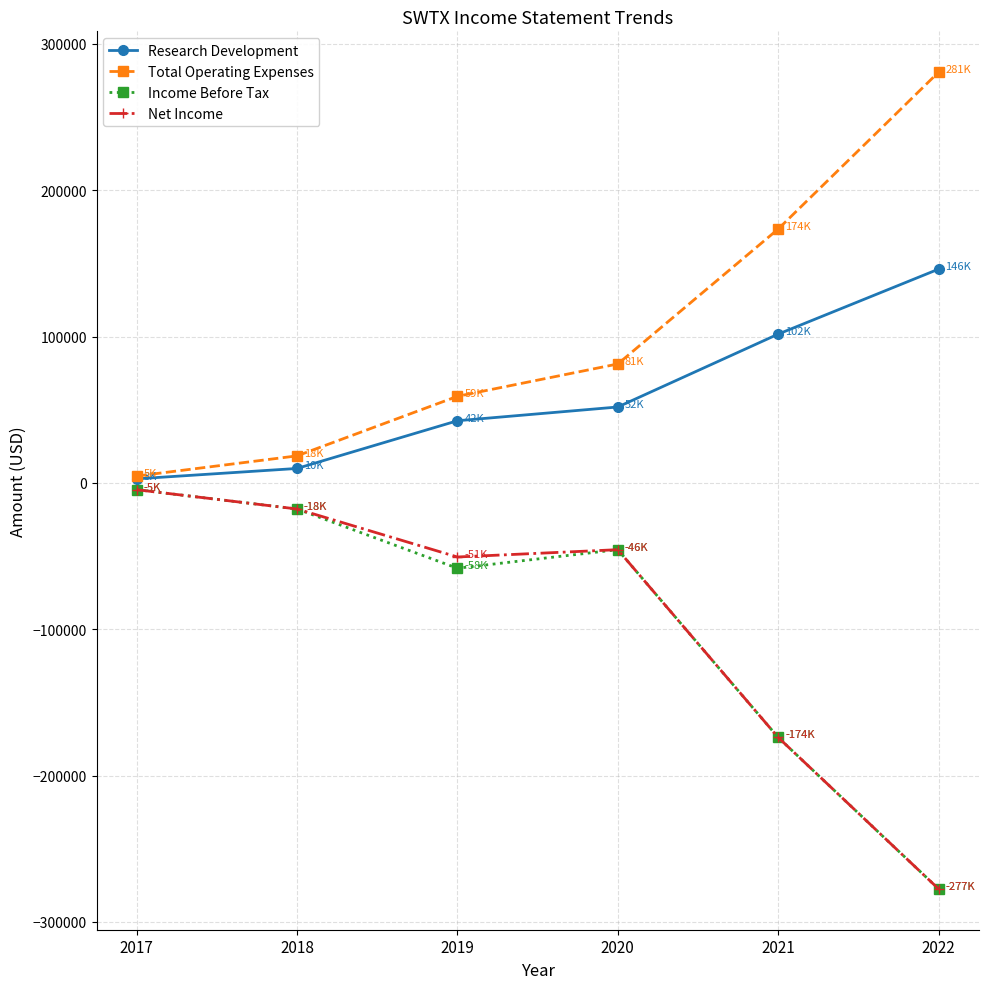

What is the sum of the Research Development values at 2021 and 2020?

153600